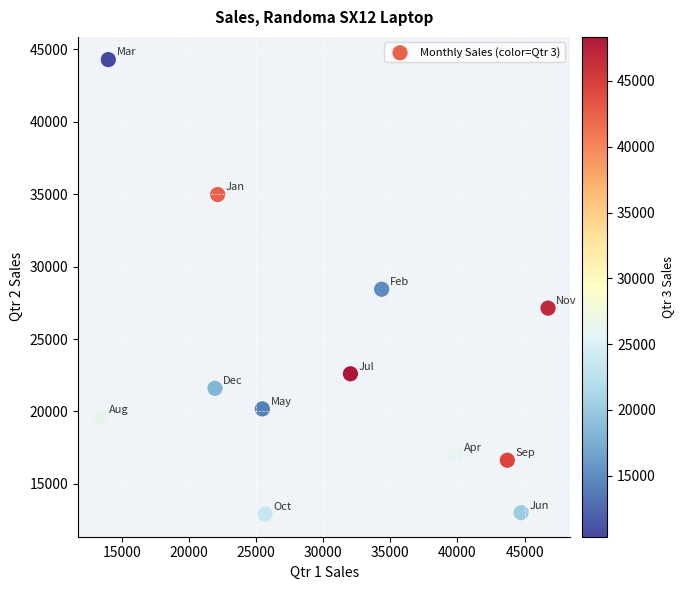

What is the average X value?

30333